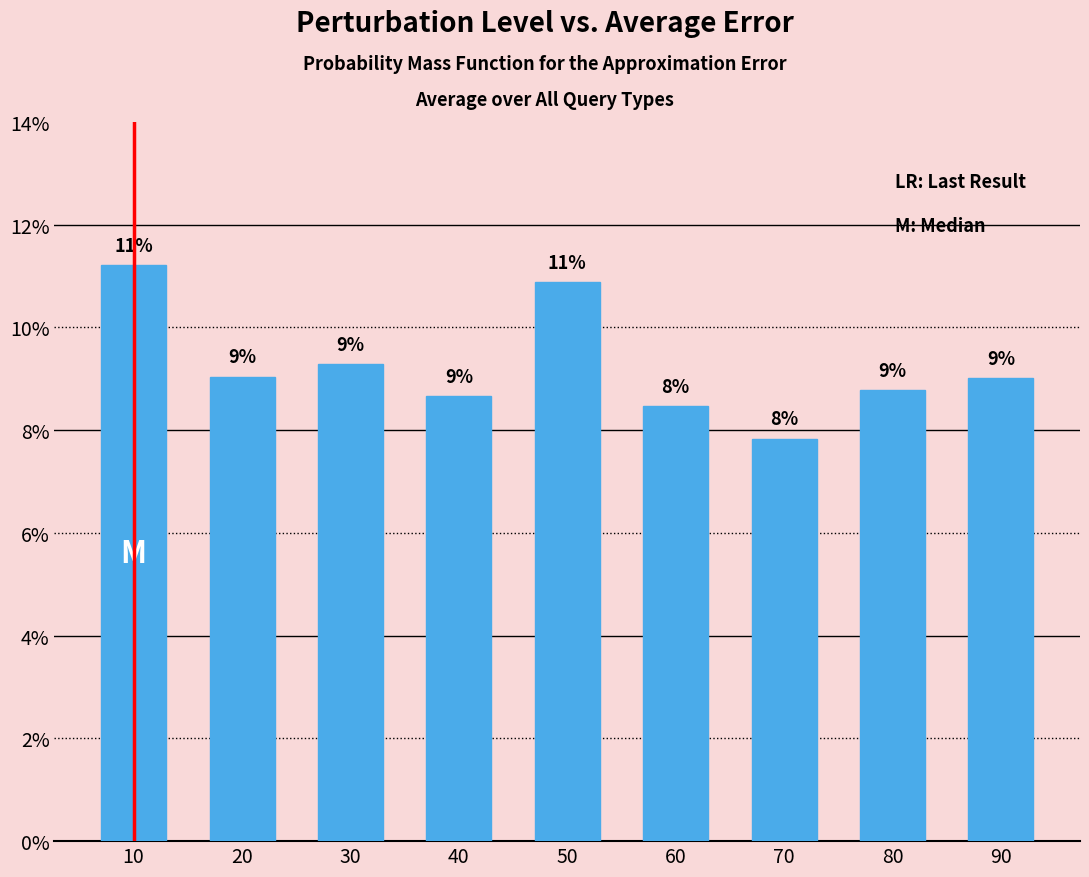

Does the chart contain any negative values?

No